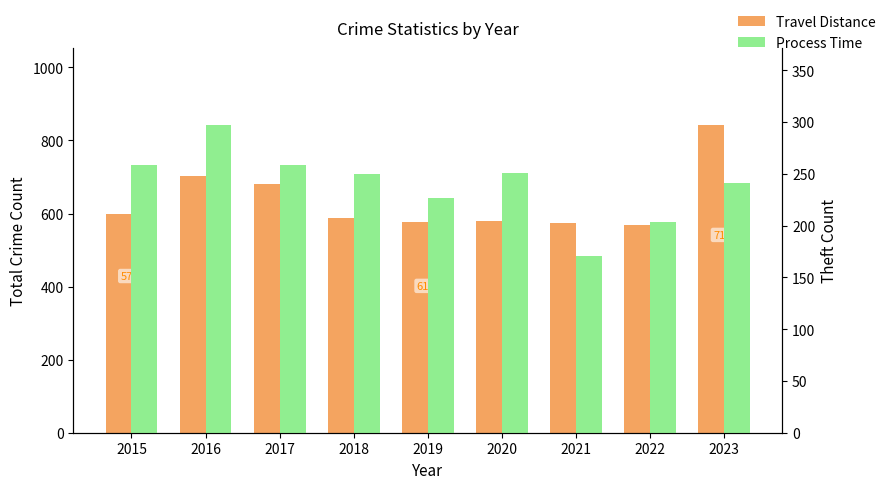

The value of Travel Distance at 2023 is 1163. True or false?

False